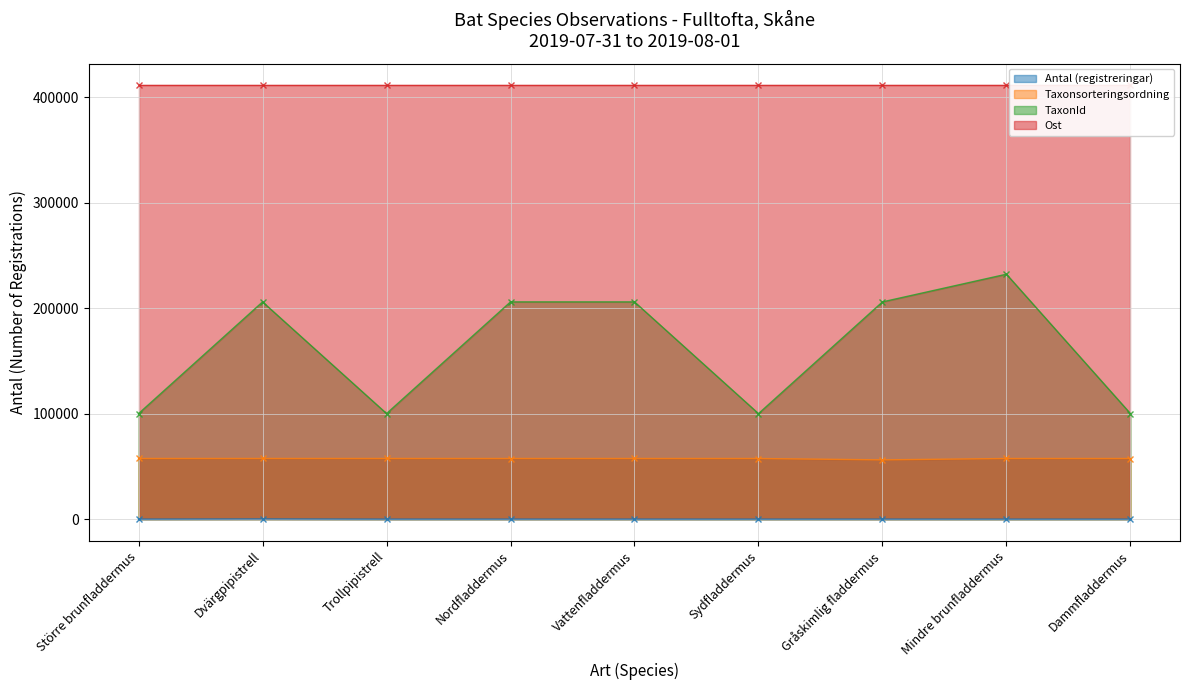

True or false: TaxonId has more than 0 interior local peaks.

True